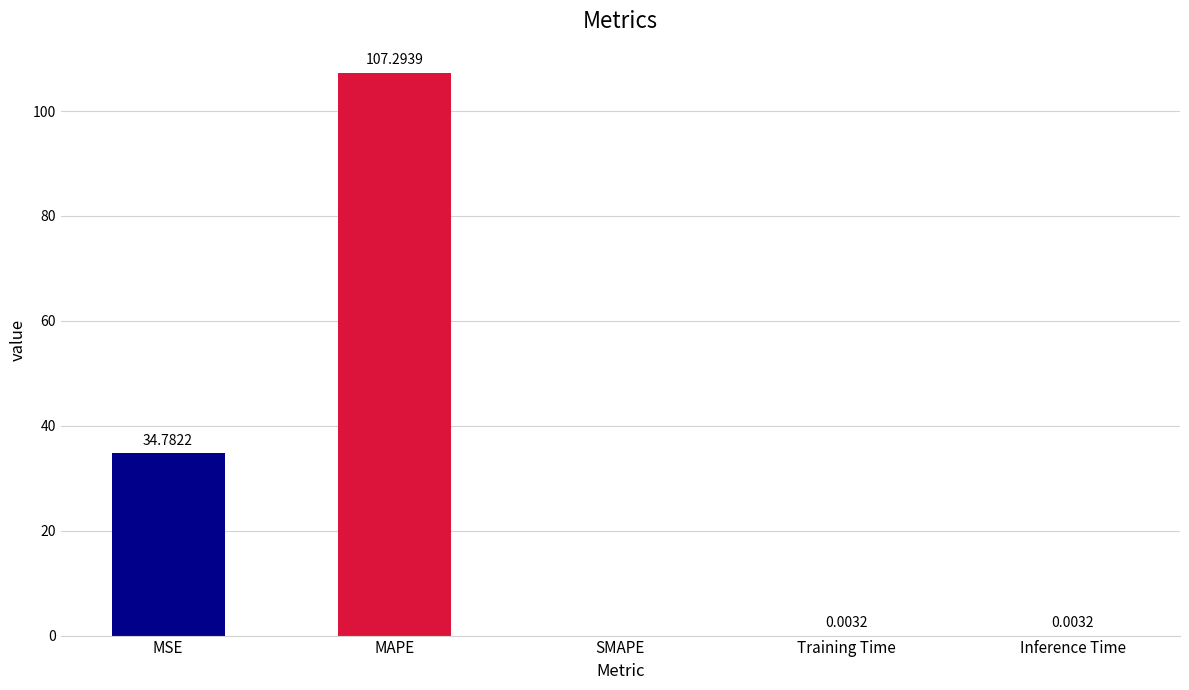

What is the sum of all values?

142.1